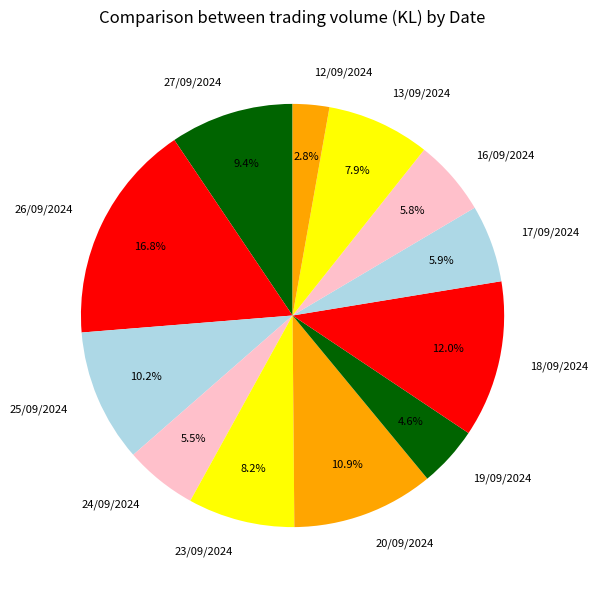

Count the number of slices in the pie.

12